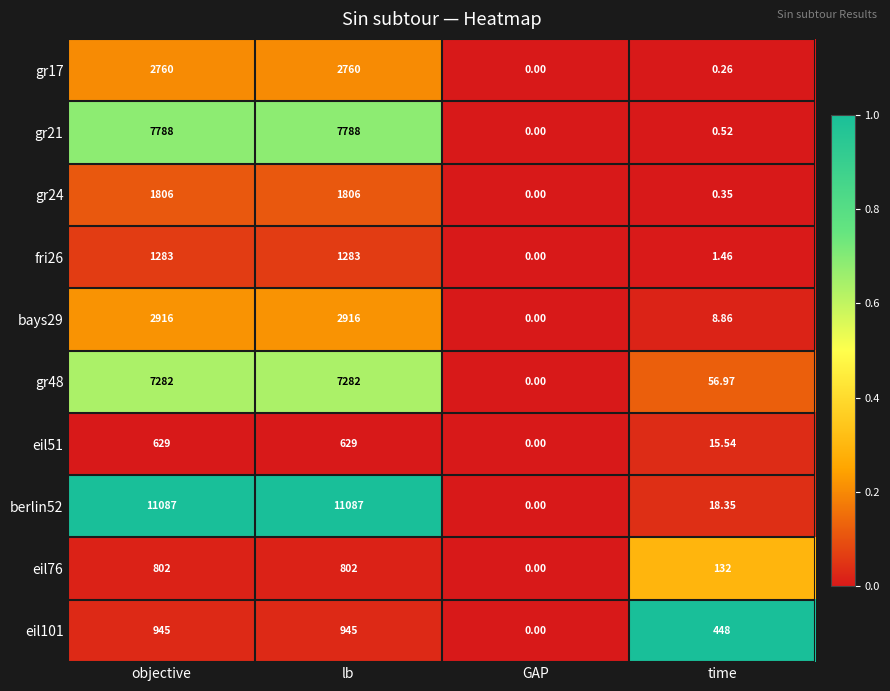

Where is fri26 nearest to the value 641?

time